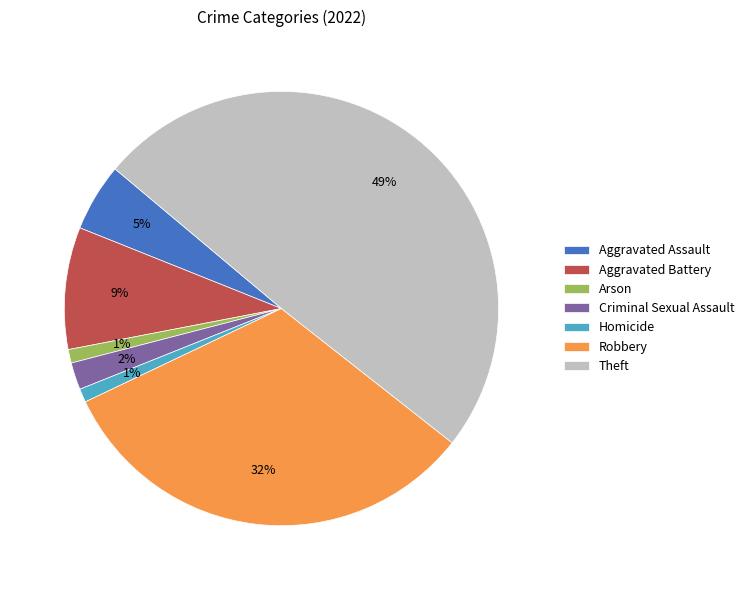

Which category has the biggest portion of the pie?

Theft